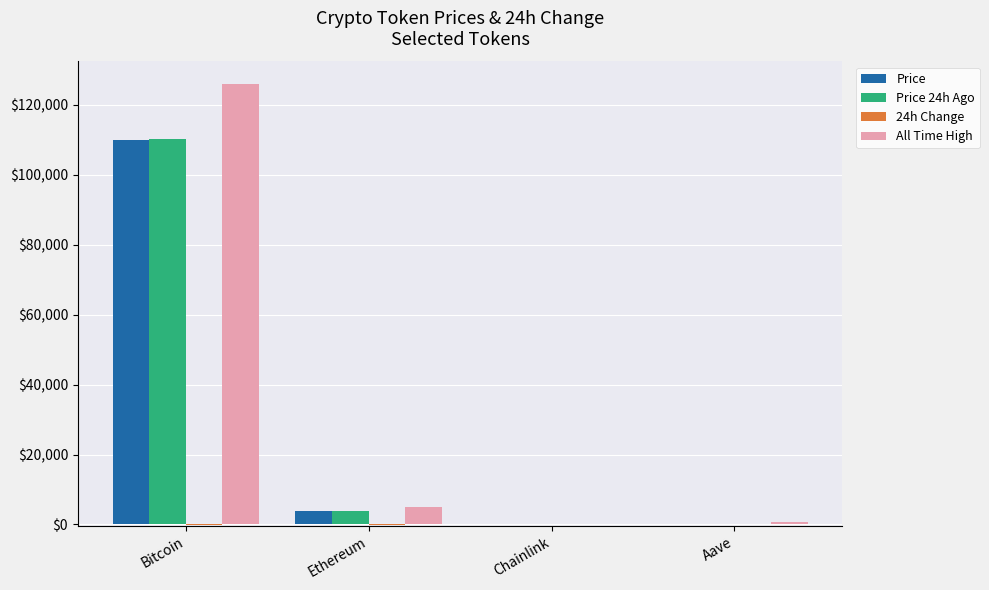

Is it true that All Time High equals 661.7 at Aave?

True